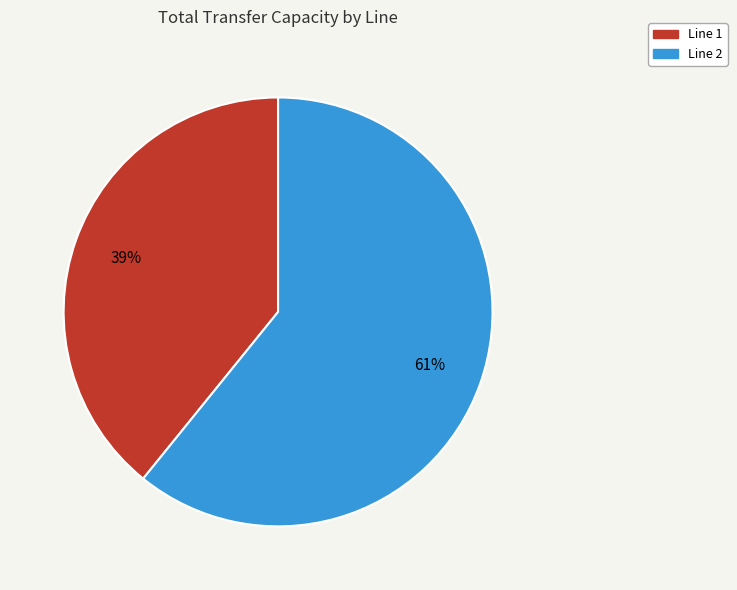

Approximately how many times larger is the value at Line 1 compared to Line 2?

0.6